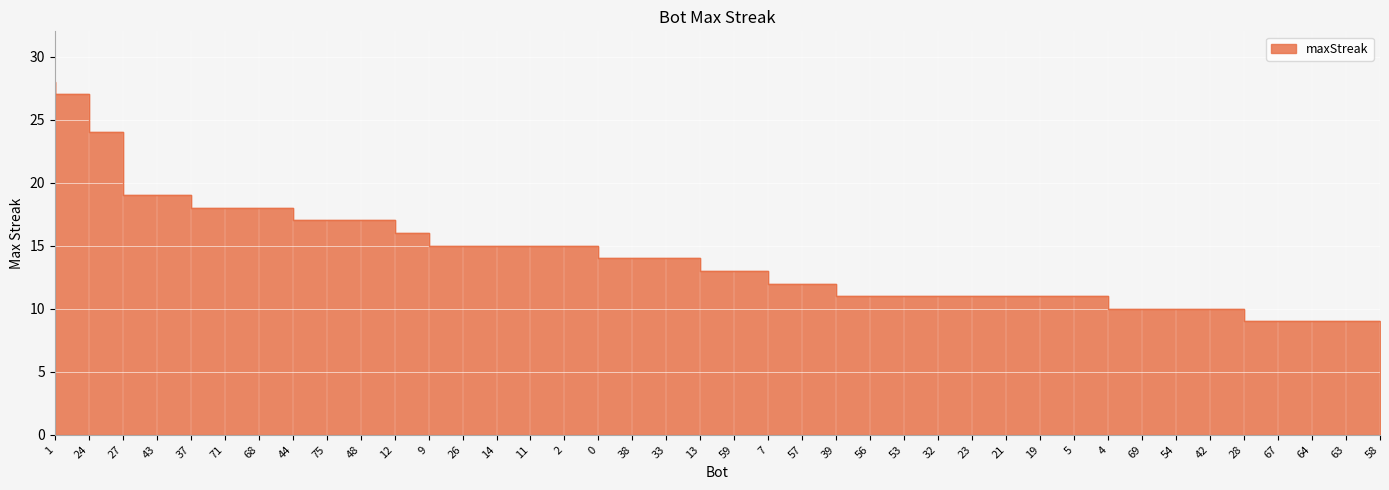

Where is the data nearest to the value 18?

71